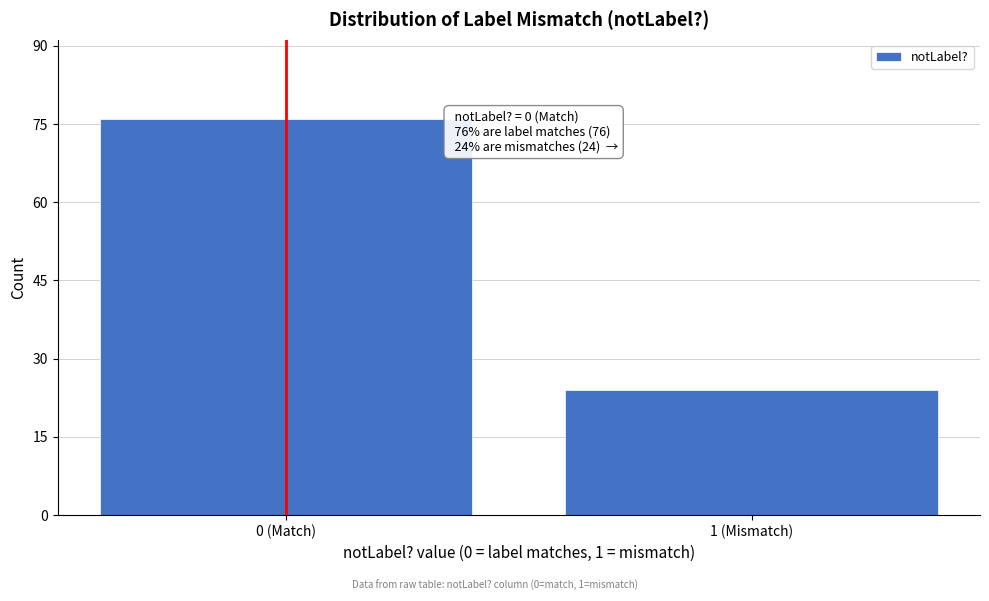

Reading left to right, list all the values displayed in this chart.

76	24